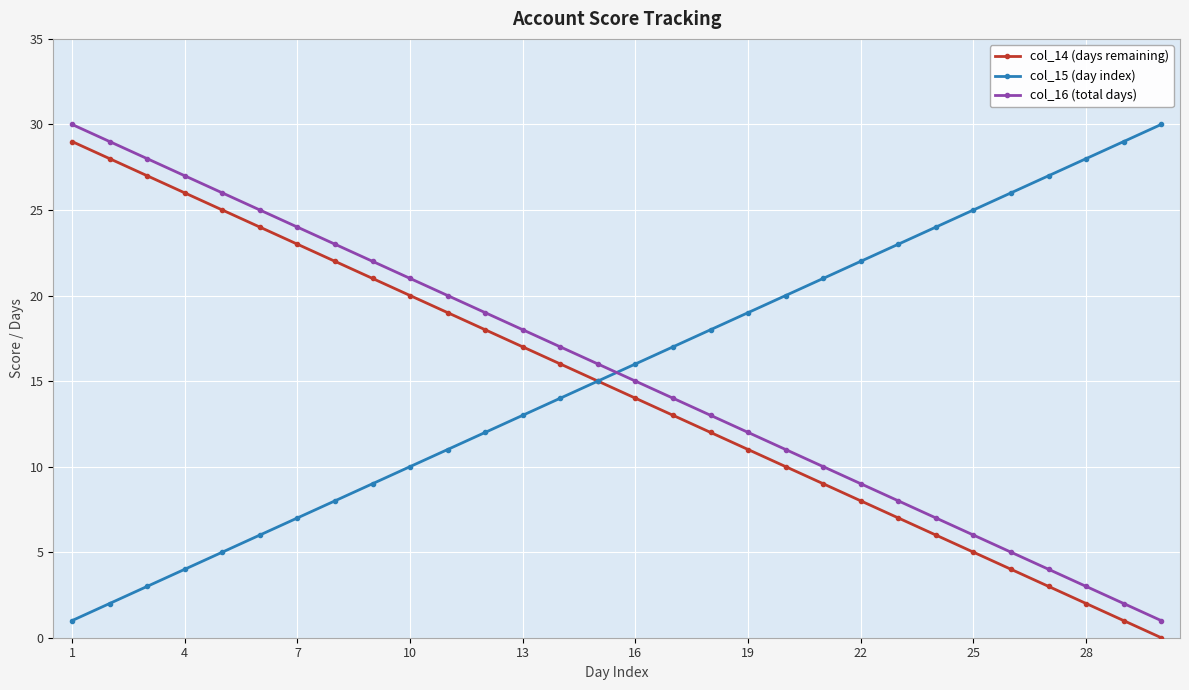

True or false: col_14 (days remaining) and col_16 (total days) cross at least once.

False